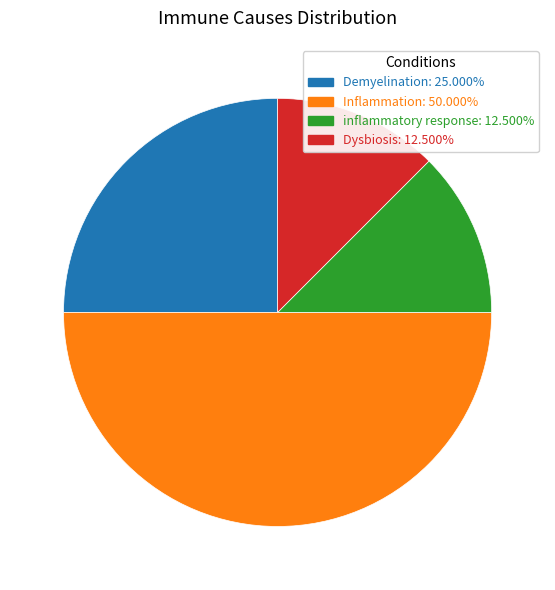

Does Dysbiosis: 12.500% account for over 50% of the chart?

No